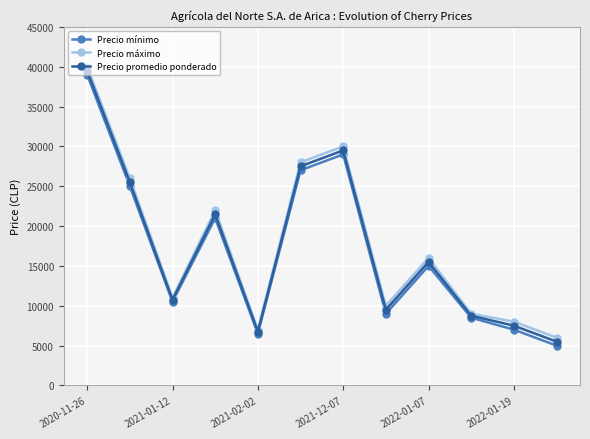

At how many categories does at least one series exceed 33780?

1